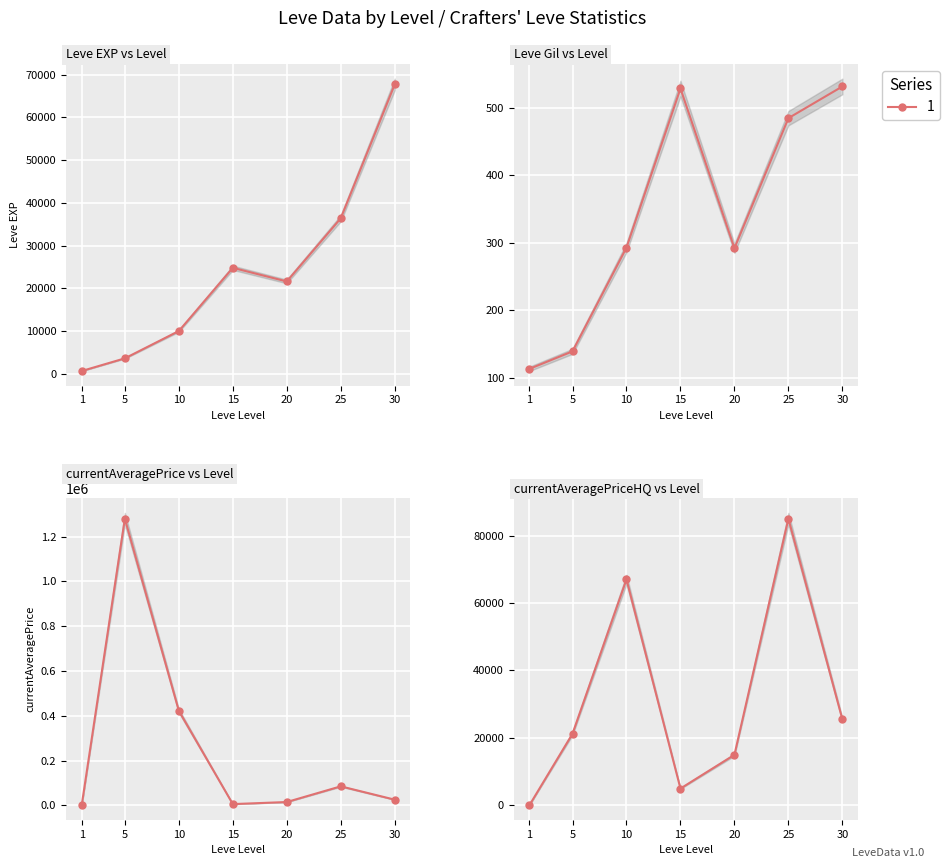

What is the greatest value displayed?

1280500.0